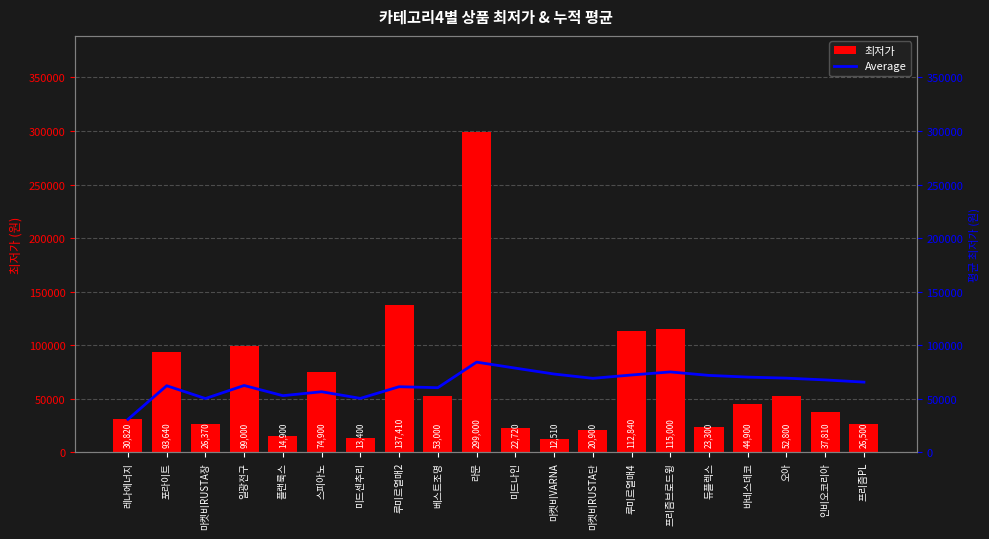

What position from the right is 듀플렉스?

5